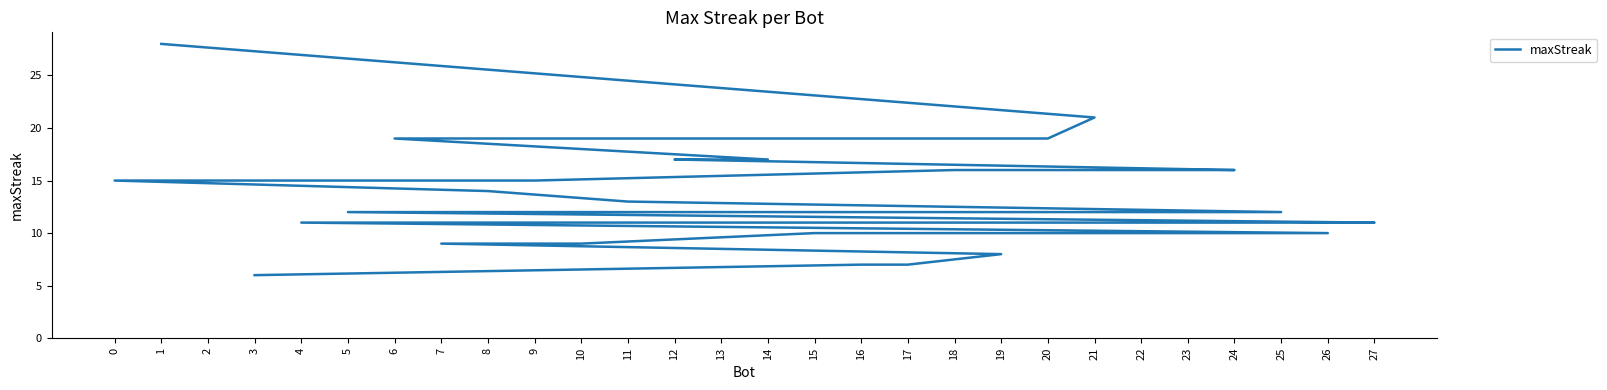

How many data points are less than 13?

14